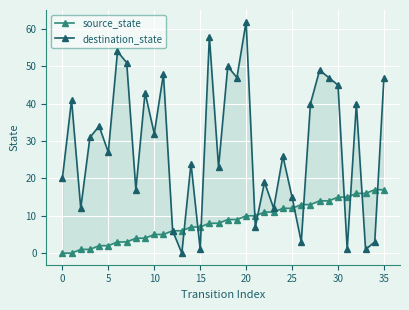

What is the maximum value for destination_state?

62